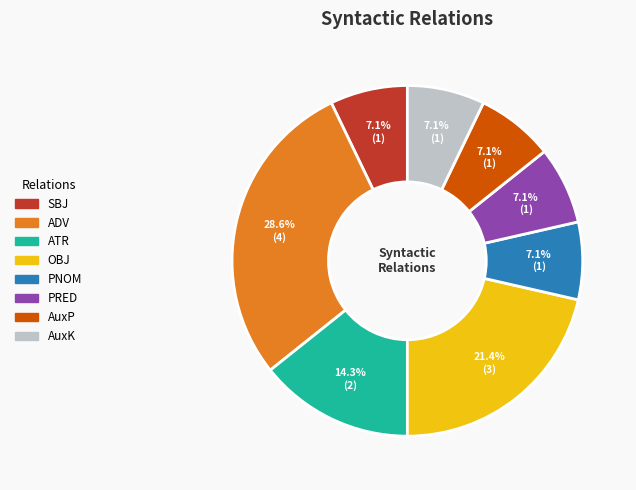

To the nearest percent, what portion does ATR represent?

14%